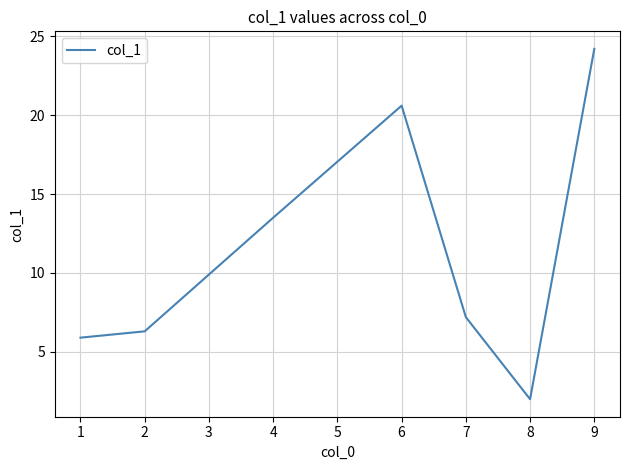

The value at 7 is 7.2. True or false?

True